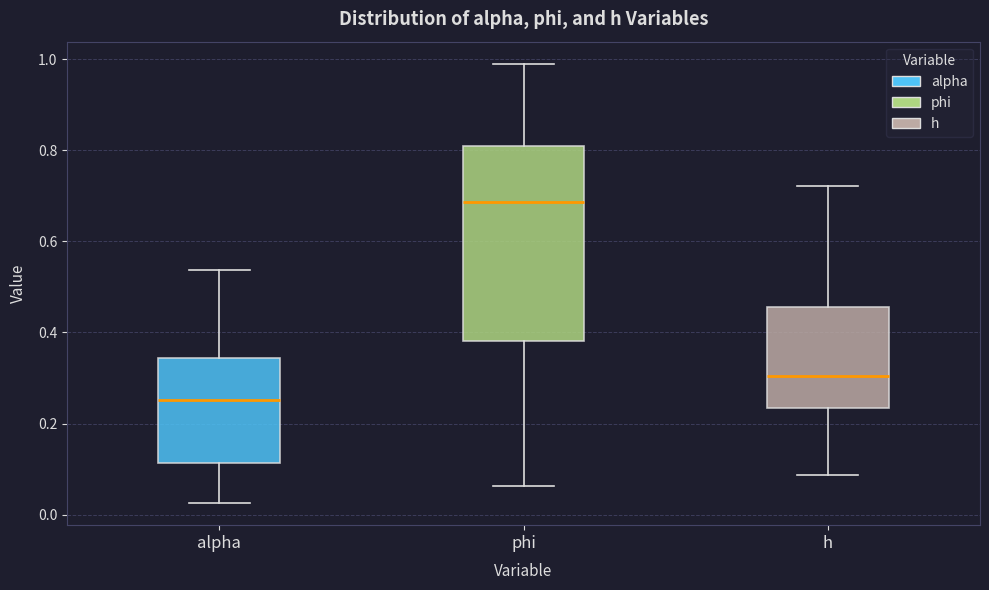

Which box is the tallest, from its lower edge to its upper edge?

phi